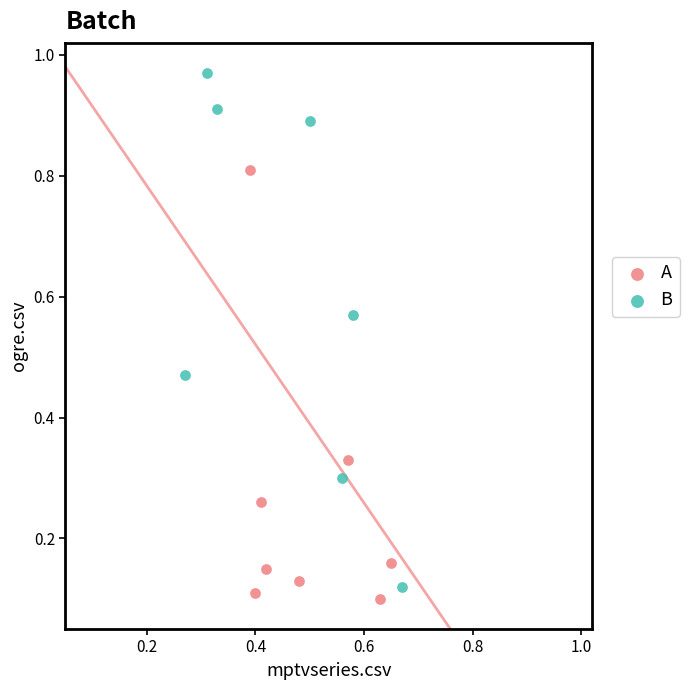

Which series has the widest spread of Y values?

B